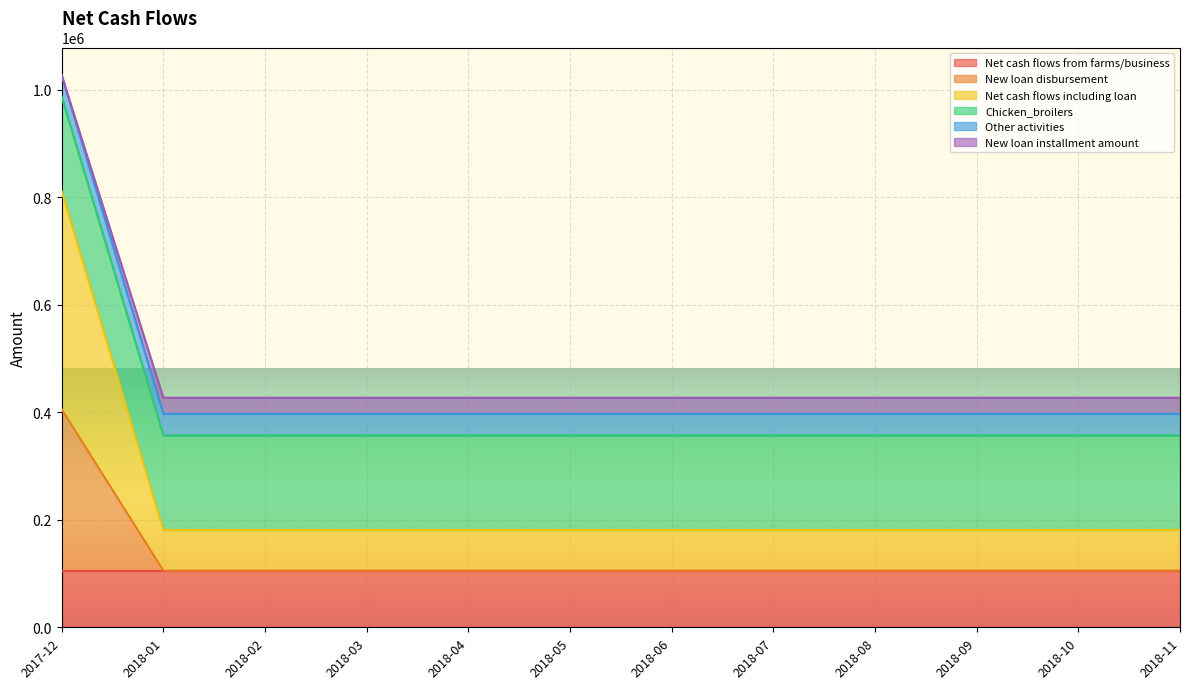

True or false: New loan installment amount and Net cash flows including loan cross at least once.

False